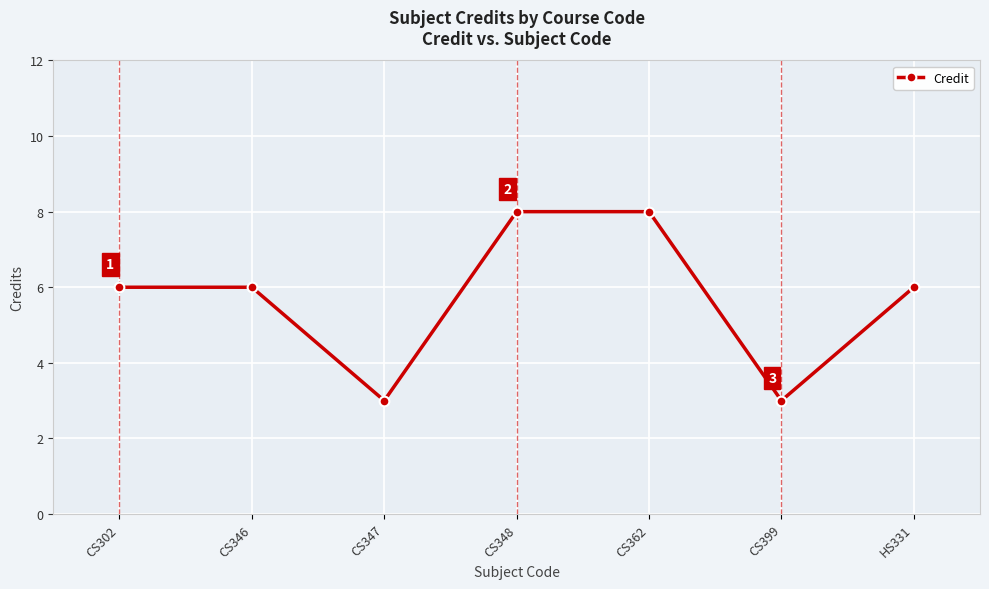

What position from the left is CS347?

3